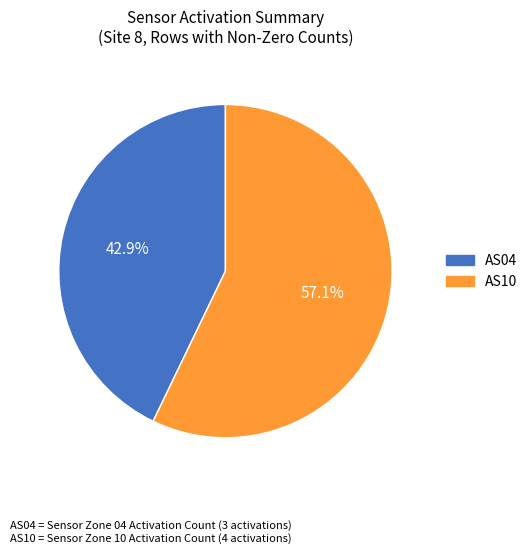

Does any single category account for the majority?

Yes